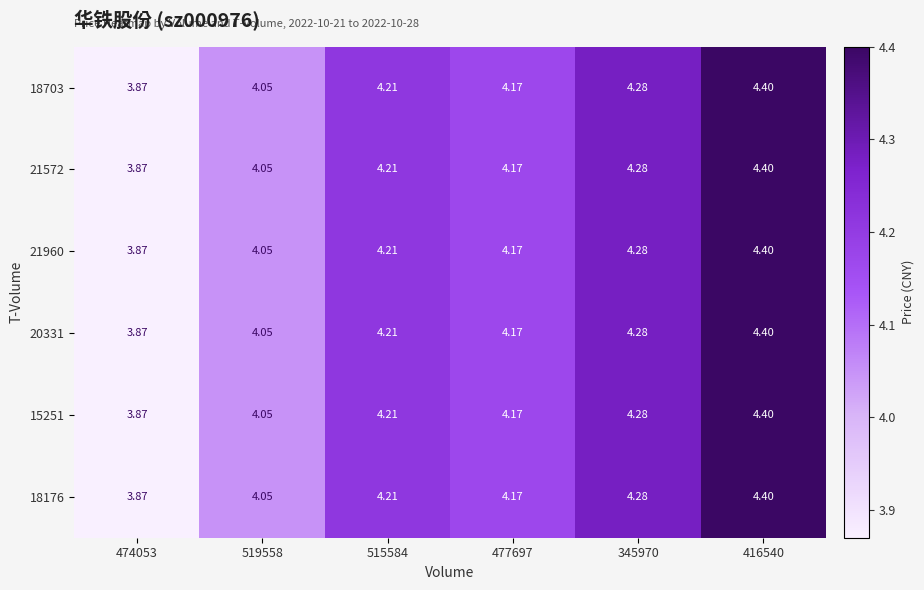

Count the number of categories in the chart.

6